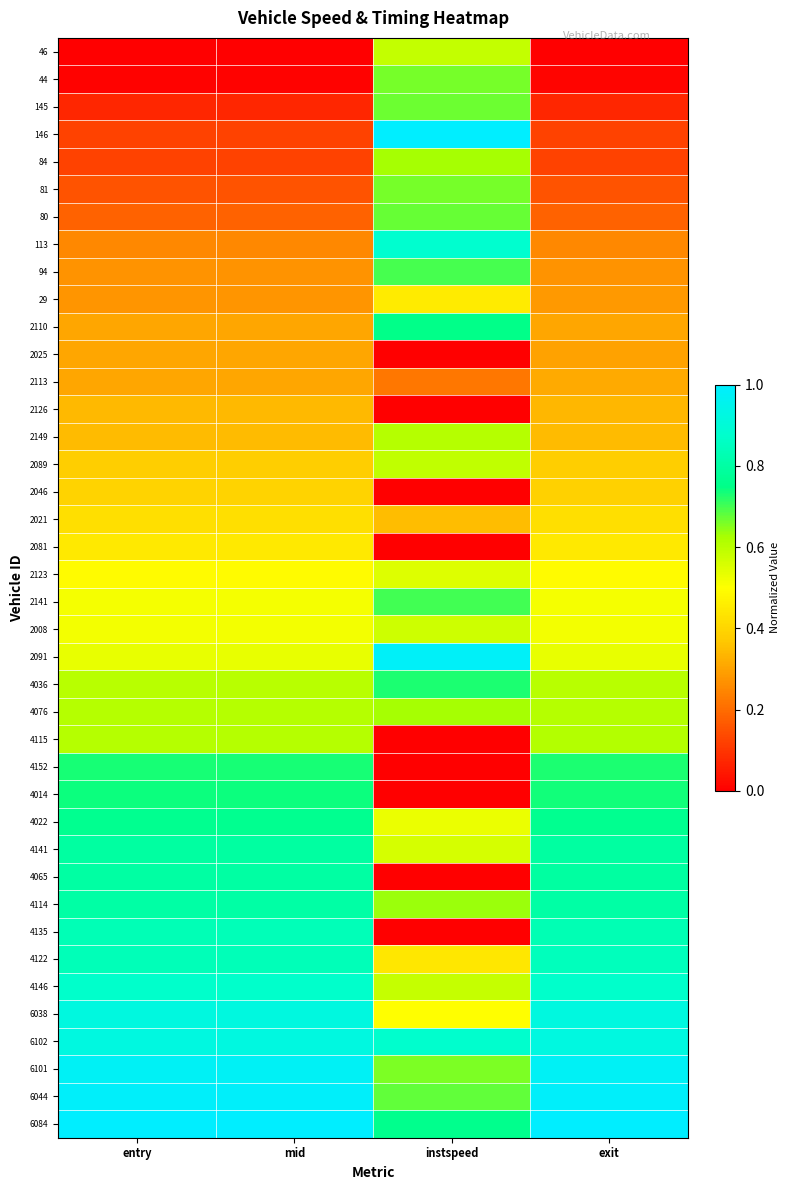

Reading left to right, list all the values displayed in this chart.

46: entry=0.0	mid=0.0	instspeed=0.6	exit=0.0
44: entry=0.0	mid=0.0	instspeed=0.7	exit=0.0
145: entry=0.1	mid=0.1	instspeed=0.7	exit=0.1
146: entry=0.1	mid=0.1	instspeed=1.0	exit=0.1
84: entry=0.1	mid=0.1	instspeed=0.6	exit=0.1
81: entry=0.2	mid=0.2	instspeed=0.7	exit=0.2
80: entry=0.2	mid=0.2	instspeed=0.7	exit=0.2
113: entry=0.3	mid=0.3	instspeed=0.9	exit=0.3
94: entry=0.3	mid=0.3	instspeed=0.7	exit=0.3
29: entry=0.3	mid=0.3	instspeed=0.5	exit=0.3
2110: entry=0.3	mid=0.3	instspeed=0.8	exit=0.3
2025: entry=0.3	mid=0.3	instspeed=0.0	exit=0.3
2113: entry=0.3	mid=0.3	instspeed=0.2	exit=0.3
2126: entry=0.3	mid=0.3	instspeed=0.0	exit=0.3
2149: entry=0.3	mid=0.3	instspeed=0.6	exit=0.3
2089: entry=0.4	mid=0.4	instspeed=0.6	exit=0.4
2046: entry=0.4	mid=0.4	instspeed=0.0	exit=0.4
2021: entry=0.4	mid=0.4	instspeed=0.3	exit=0.4
2081: entry=0.4	mid=0.4	instspeed=0.0	exit=0.4
2123: entry=0.5	mid=0.5	instspeed=0.5	exit=0.5
2141: entry=0.5	mid=0.5	instspeed=0.7	exit=0.5
2008: entry=0.5	mid=0.5	instspeed=0.6	exit=0.5
2091: entry=0.5	mid=0.5	instspeed=1.0	exit=0.5
4036: entry=0.6	mid=0.6	instspeed=0.7	exit=0.6
4076: entry=0.6	mid=0.6	instspeed=0.6	exit=0.6
4115: entry=0.6	mid=0.6	instspeed=0.0	exit=0.6
4152: entry=0.7	mid=0.7	instspeed=0.0	exit=0.7
4014: entry=0.7	mid=0.7	instspeed=0.0	exit=0.7
4022: entry=0.8	mid=0.8	instspeed=0.5	exit=0.8
4141: entry=0.8	mid=0.8	instspeed=0.6	exit=0.8
4065: entry=0.8	mid=0.8	instspeed=0.0	exit=0.8
4114: entry=0.8	mid=0.8	instspeed=0.6	exit=0.8
4135: entry=0.8	mid=0.8	instspeed=0.0	exit=0.8
4122: entry=0.8	mid=0.8	instspeed=0.4	exit=0.8
4146: entry=0.9	mid=0.9	instspeed=0.6	exit=0.9
6038: entry=0.9	mid=0.9	instspeed=0.5	exit=0.9
6102: entry=0.9	mid=0.9	instspeed=0.9	exit=0.9
6101: entry=1.0	mid=1.0	instspeed=0.7	exit=1.0
6044: entry=1.0	mid=1.0	instspeed=0.7	exit=1.0
6084: entry=1.0	mid=1.0	instspeed=0.8	exit=1.0